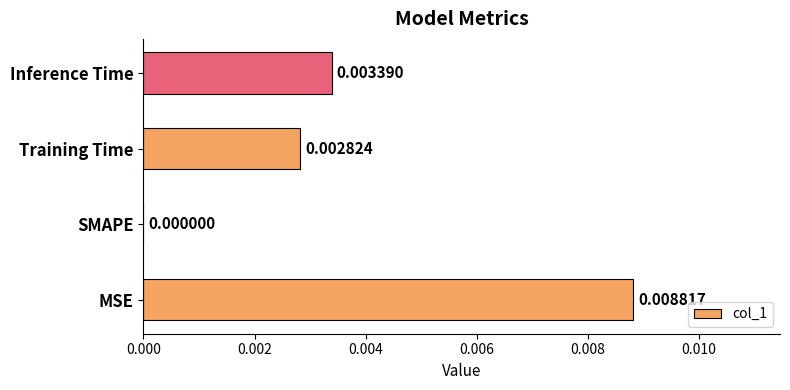

Which has a higher value, SMAPE or Training Time?

Training Time